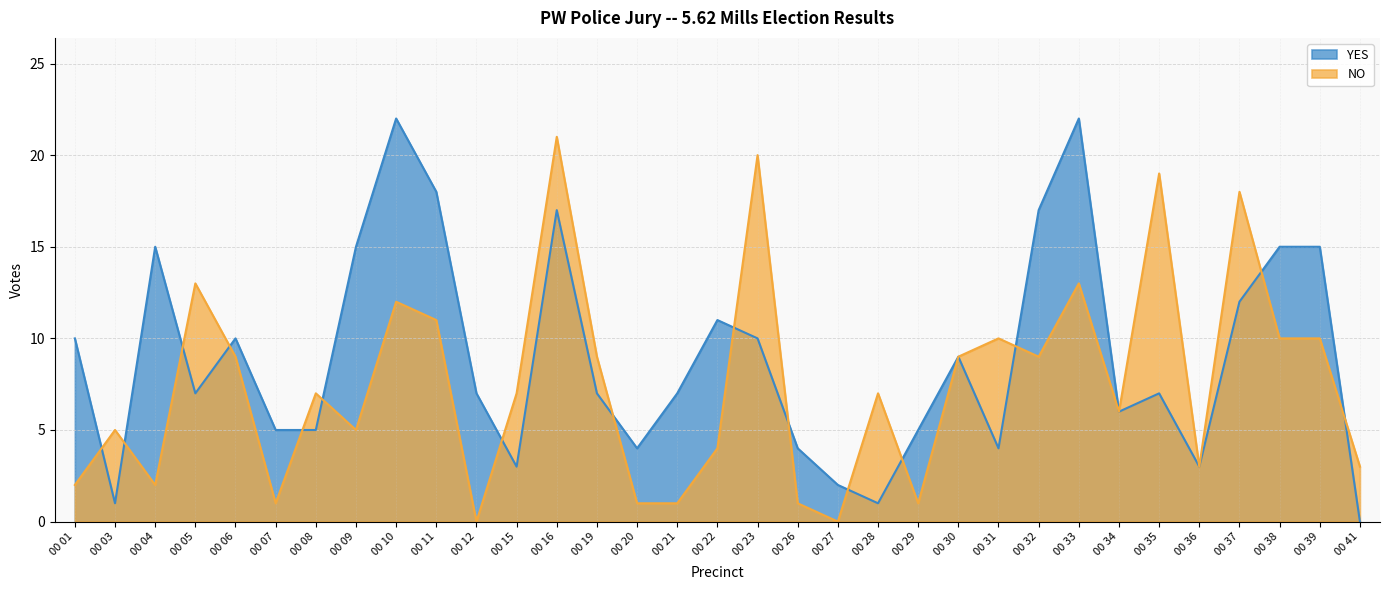

True or false: NO has more than 1 points higher than both neighbors.

True